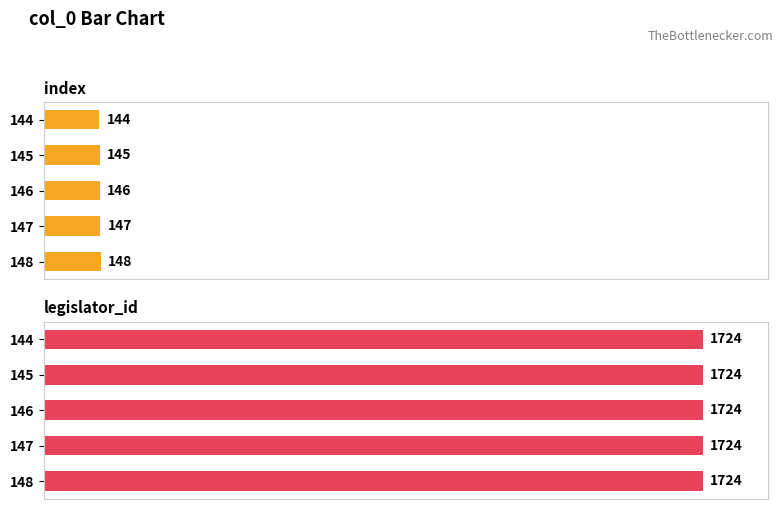

How many bars are there in each group?

2